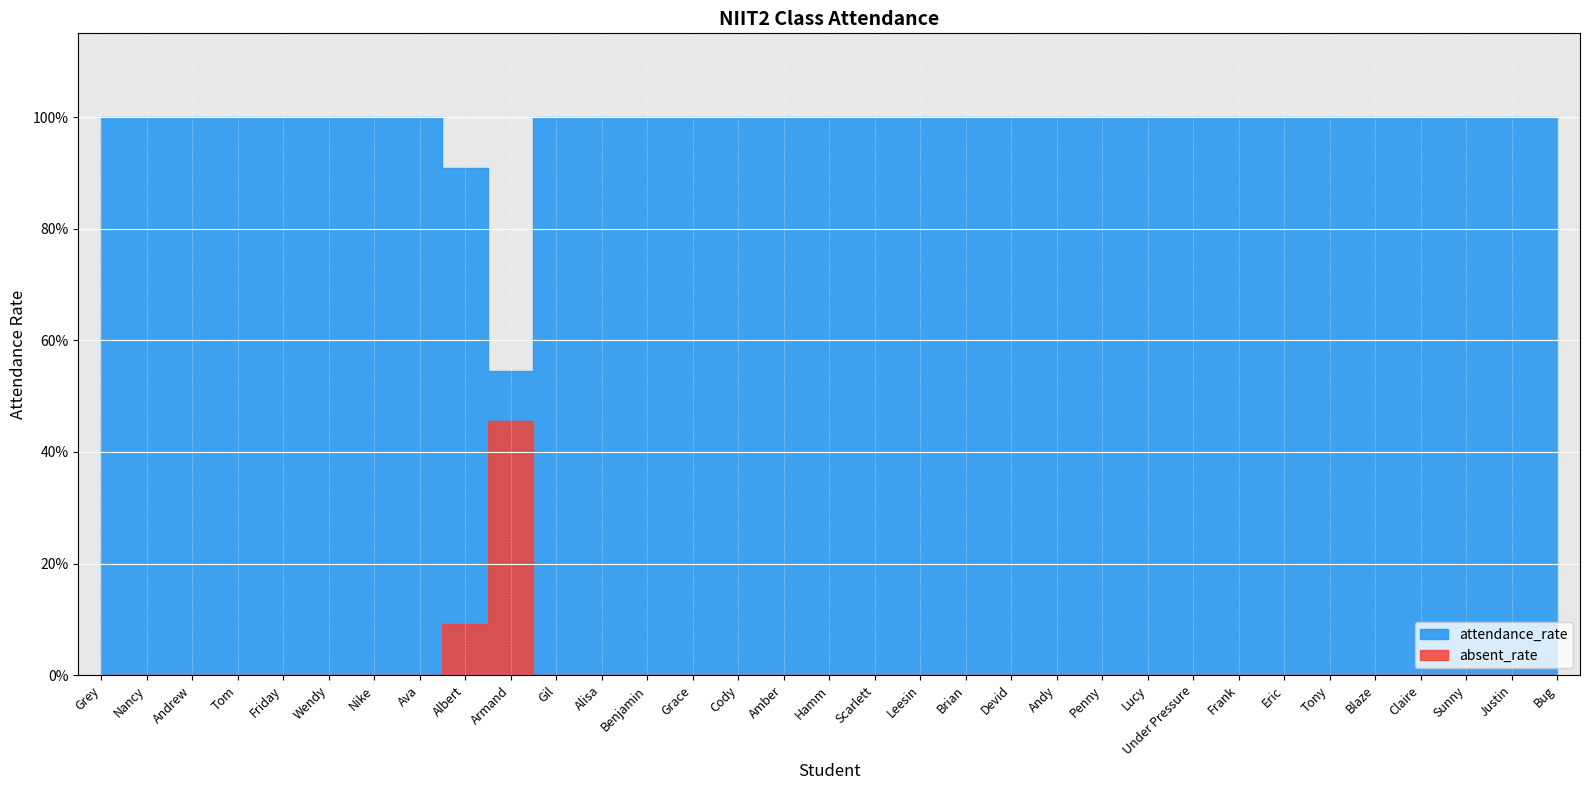

True or false: absent_rate and attendance_rate intersect in this chart.

False